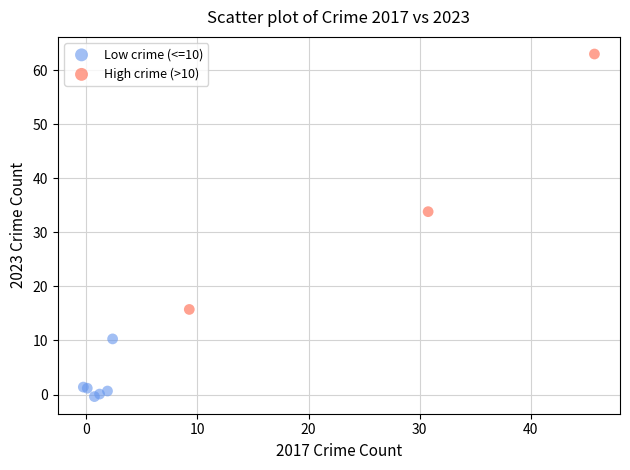

Which series contains the highest Y value?

High crime (>10)